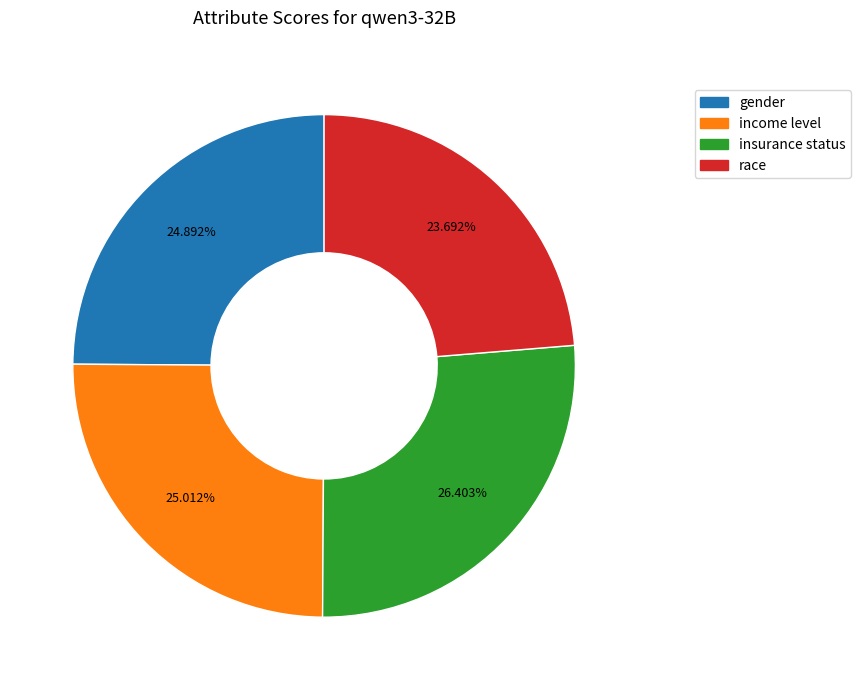

Do race and income level together represent more than half of the pie?

No